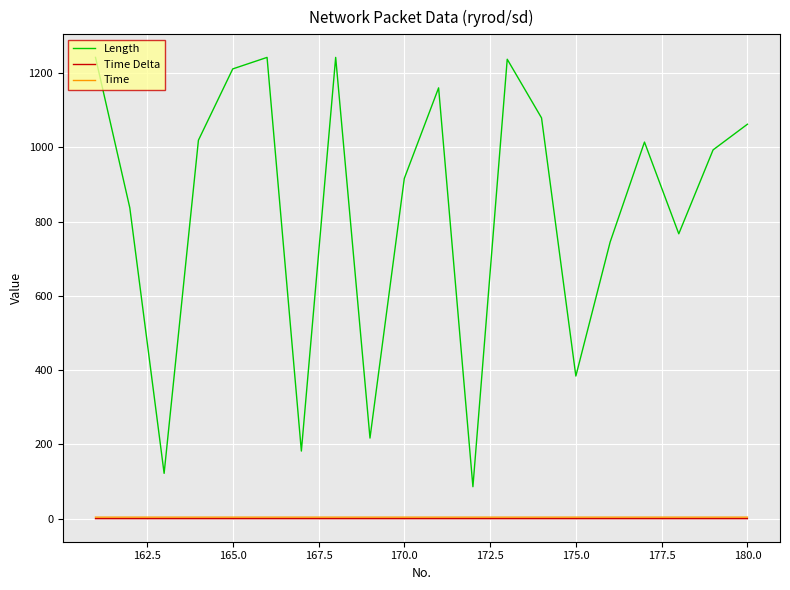

What are all the series names shown in the legend?

Length, Time Delta, Time